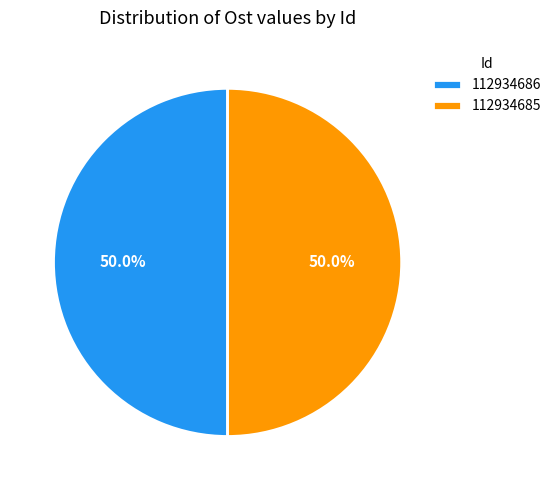

What is the ratio of the value at 112934686 to the value at 112934685?

1.0